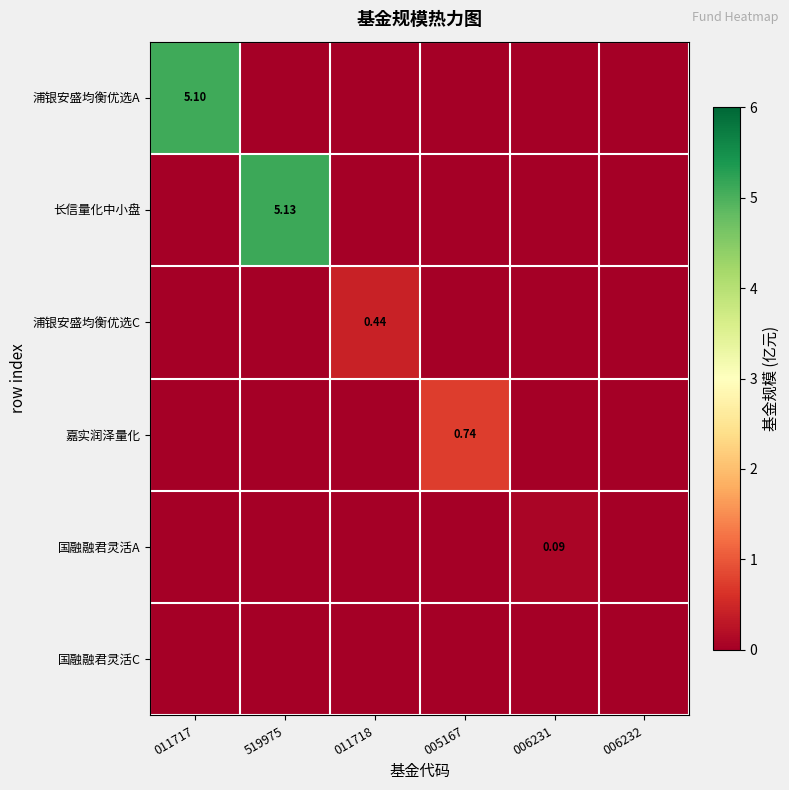

The 浦银安盛均衡优选A series shows 2.4 at 011718. True or false?

False